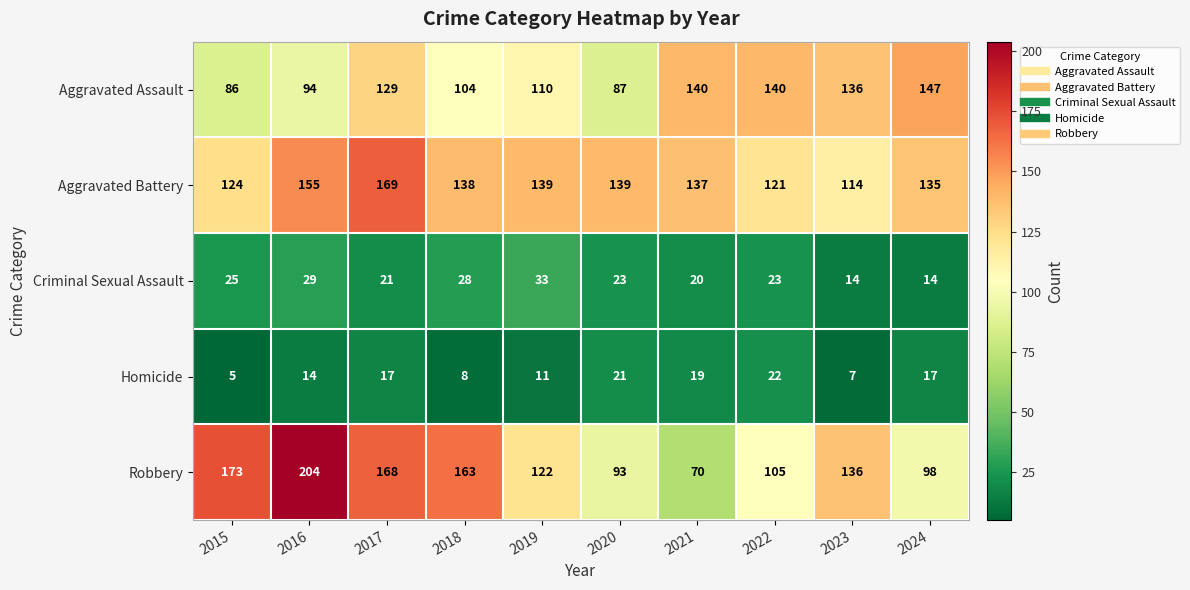

Where does the Criminal Sexual Assault series first go above 23?

2015